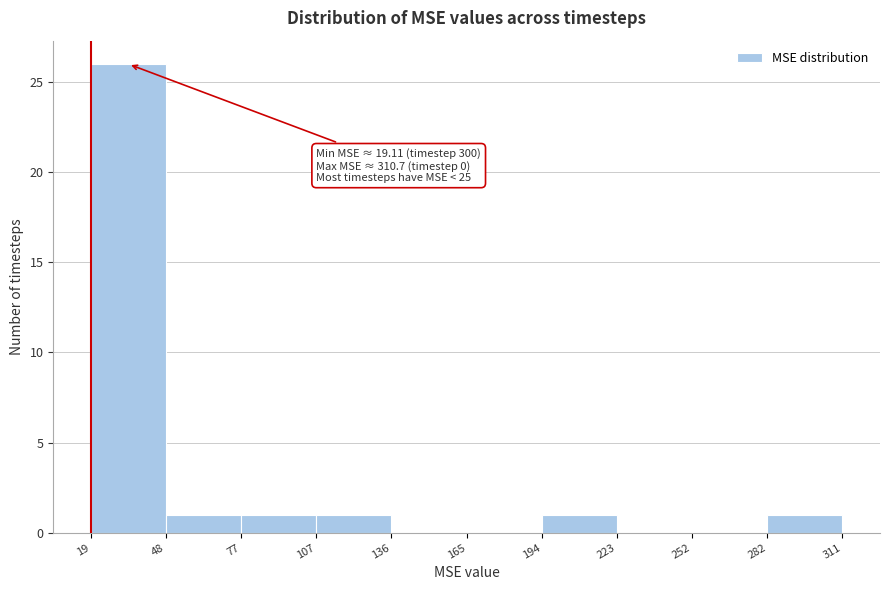

Which range on the x-axis has the tallest bar?

19 to 48